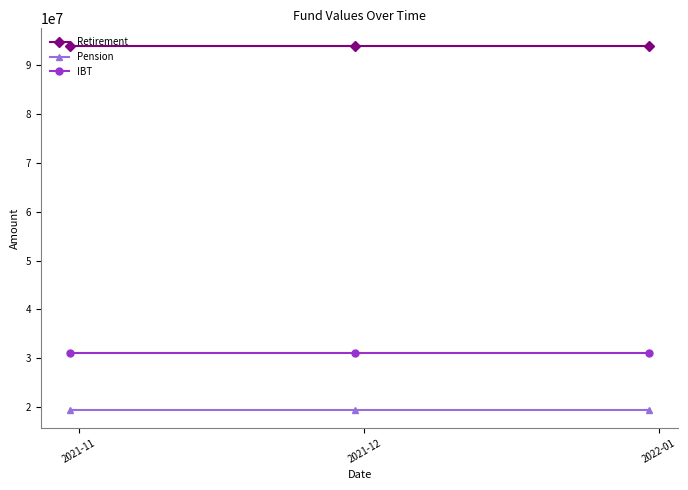

What is the minimum value for IBT?

31075638.8